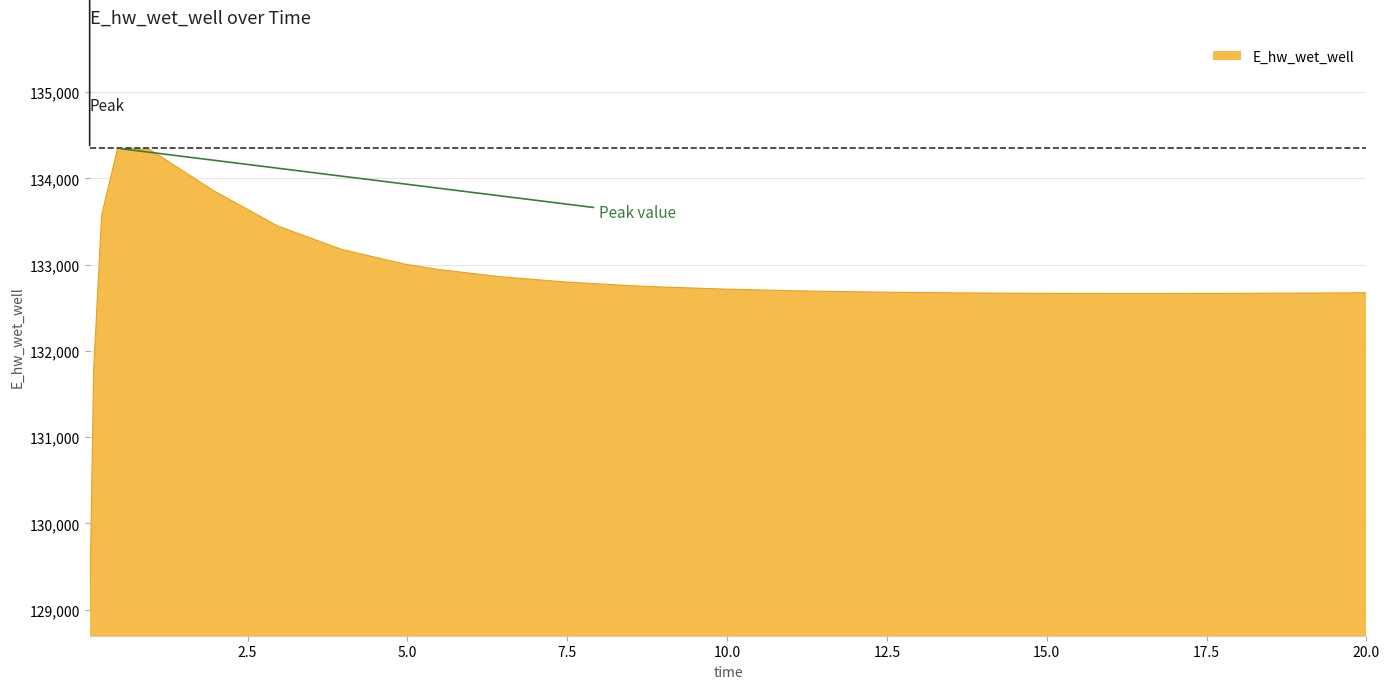

What is the difference between the maximum and minimum values?

5382.9